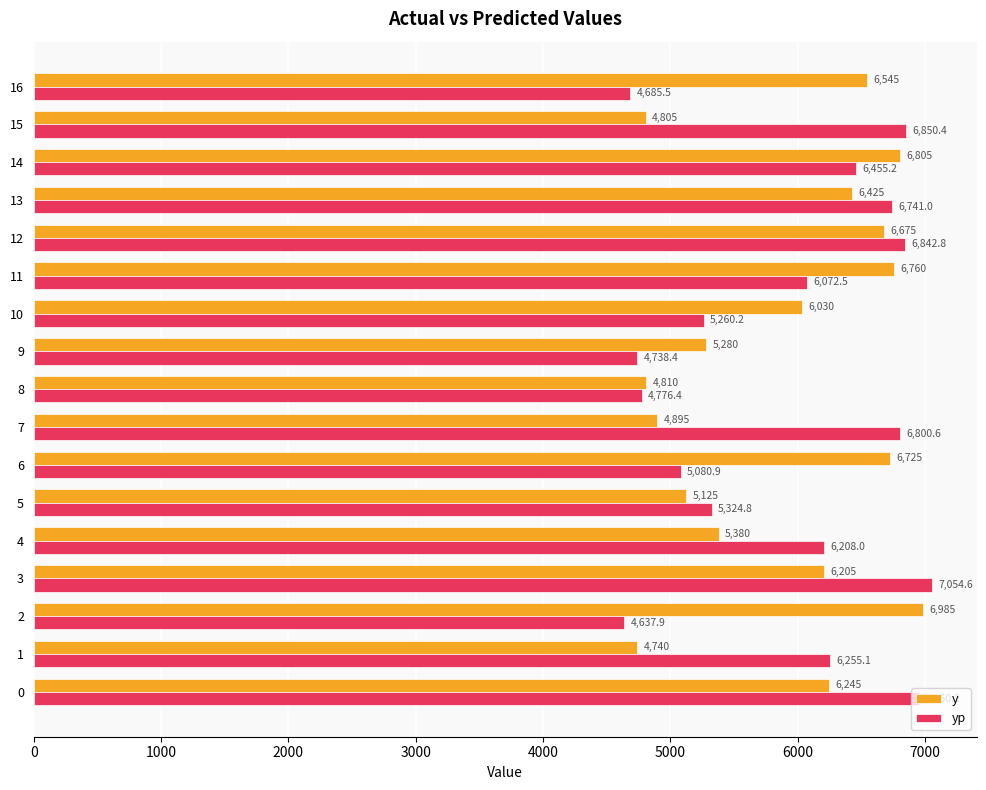

Which series has the largest range (max minus min)?

yp